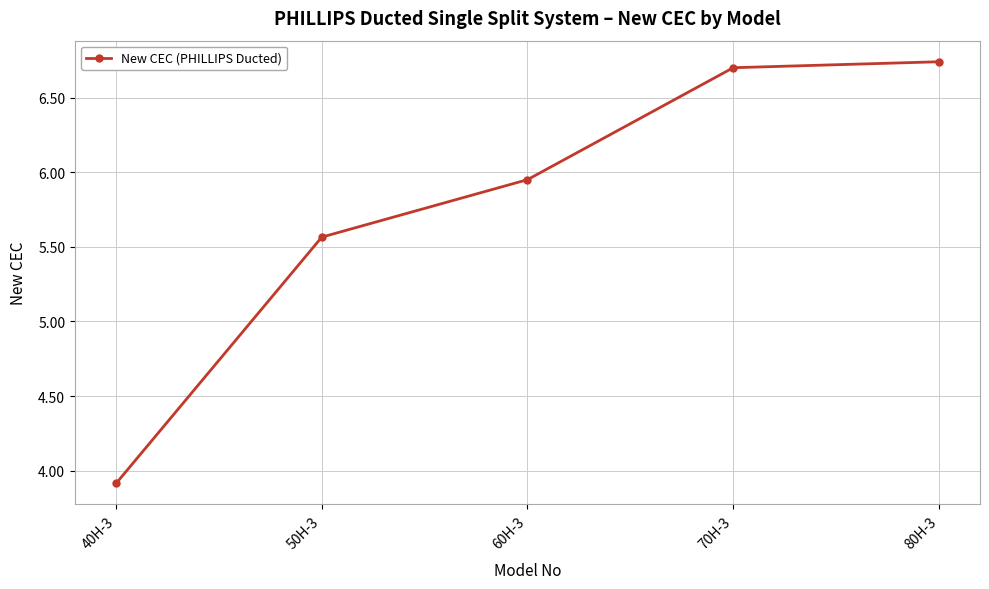

Read the value at 40H-3.

3.9